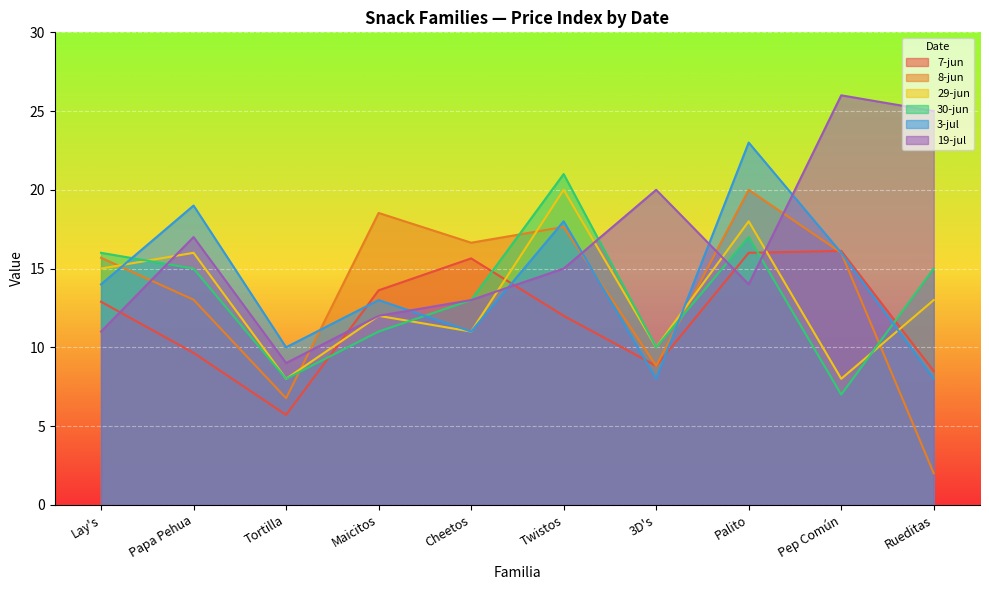

Reading right to left, list all the values displayed in this chart.

7-jun: 8.5	16.1	16.0	8.8	12.0	15.6	13.6	5.7	9.6	12.9
8-jun: 2.0	16.0	20.0	8.8	17.6	16.6	18.5	6.8	13.0	15.7
29-jun: 13.0	8.0	18.0	10.0	20.0	11.0	12.0	8.0	16.0	15.0
30-jun: 15.0	7.0	17.0	10.0	21.0	13.0	11.0	8.0	15.0	16.0
3-jul: 8.0	16.0	23.0	8.0	18.0	11.0	13.0	10.0	19.0	14.0
19-jul: 25.0	26.0	14.0	20.0	15.0	13.0	12.0	9.0	17.0	11.0